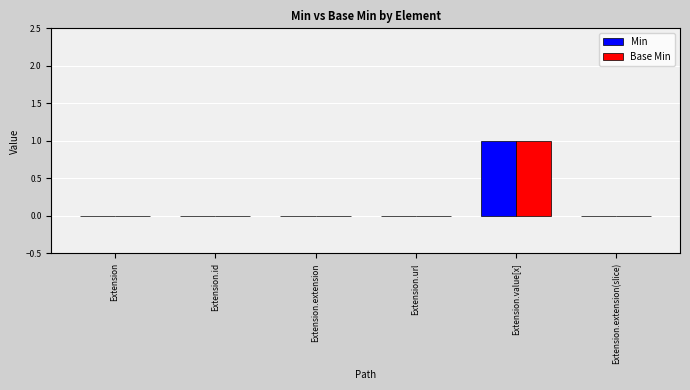

At which category is the sum across all series the highest?

Extension.value[x]